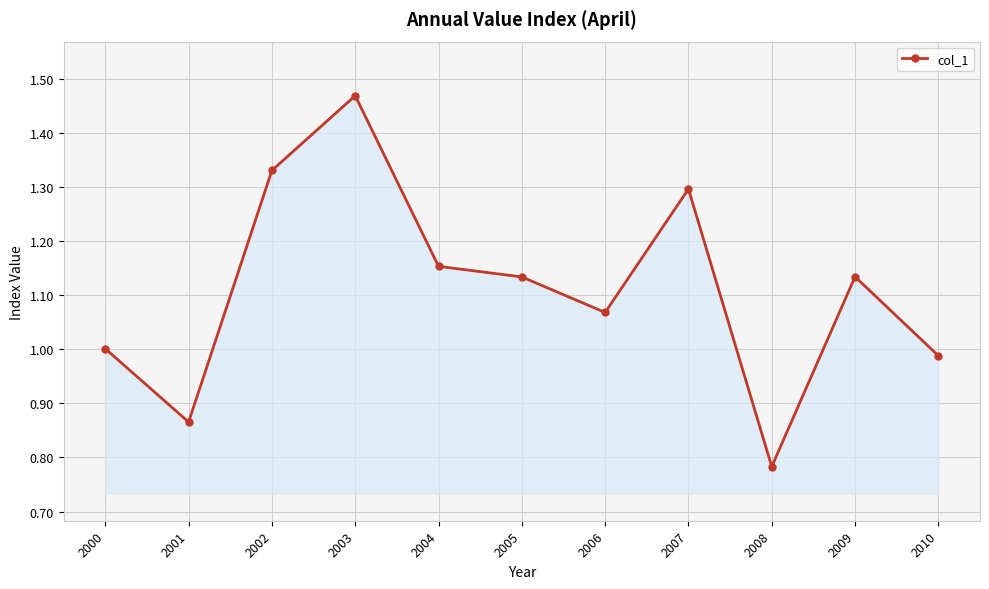

Where is the data nearest to the value 1?

2000